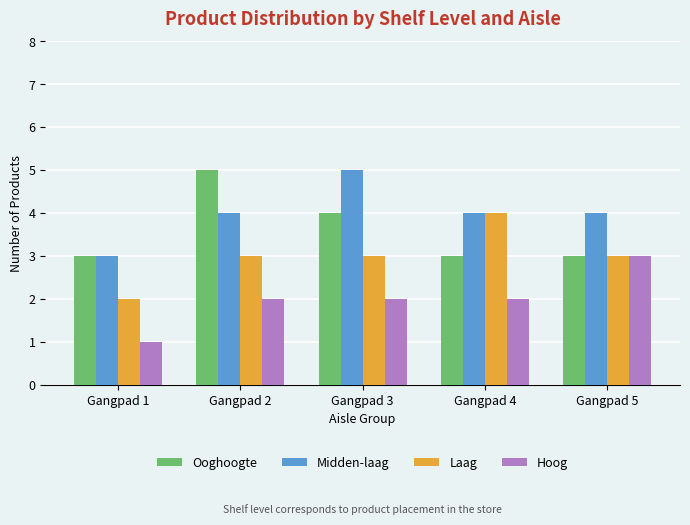

What is the approximate value of Ooghoogte at Gangpad 2?

5